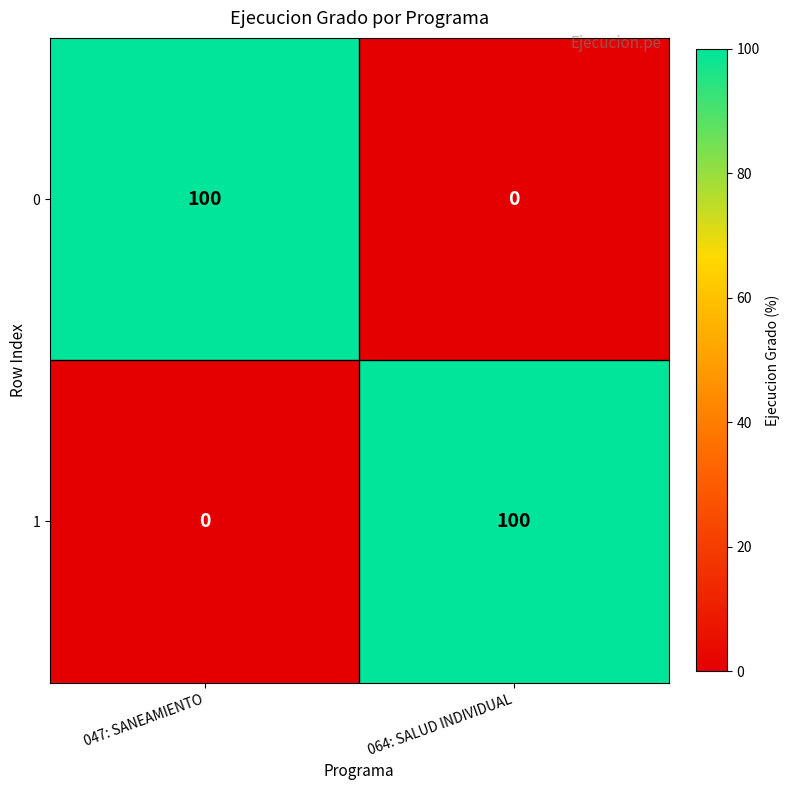

What is the total value across all series at 047: SANEAMIENTO?

100